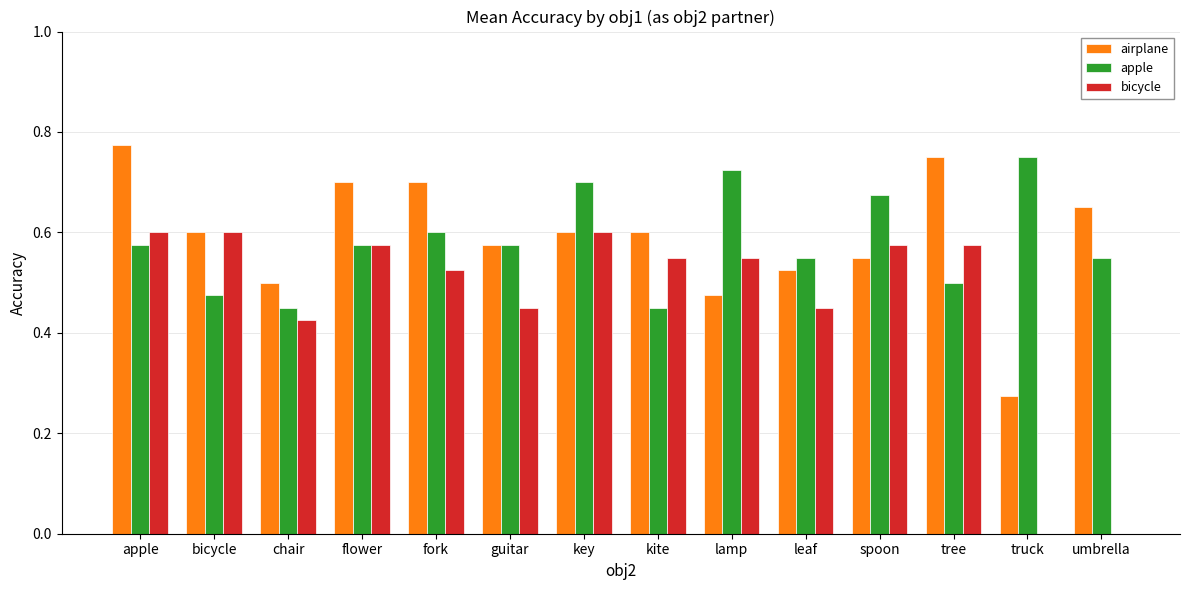

The apple series shows 0.7 at lamp. True or false?

True